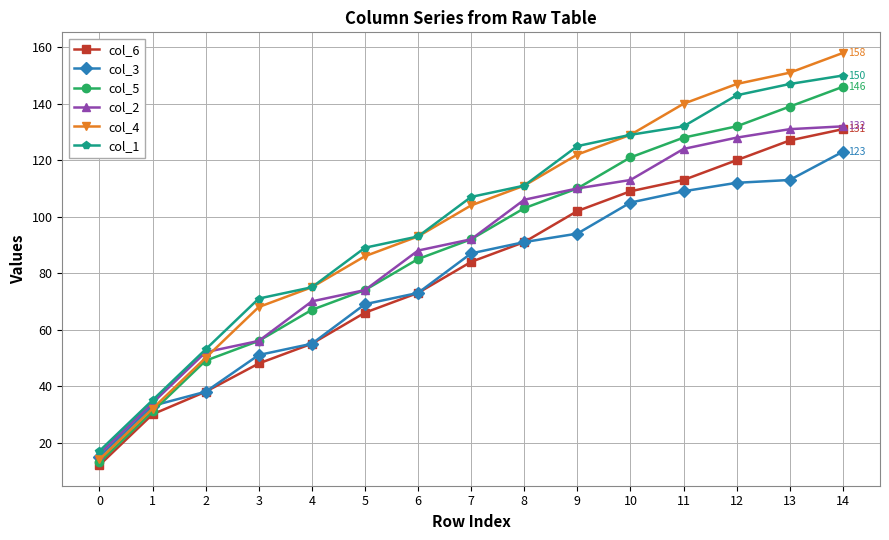

What is the maximum value for col_5?

146